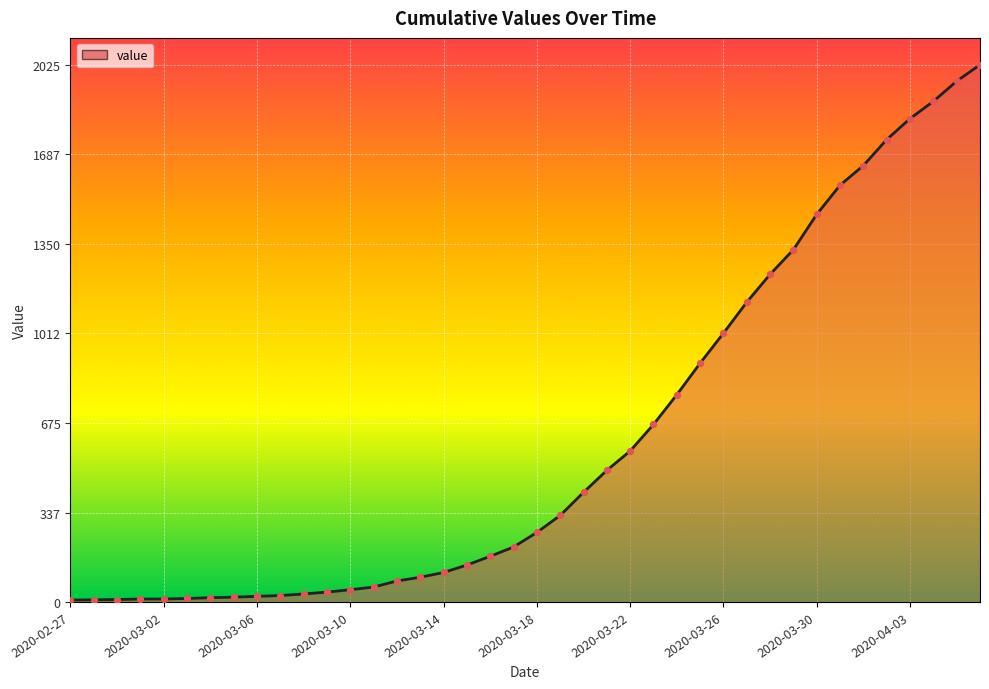

What is the difference between the maximum and minimum values?

2018